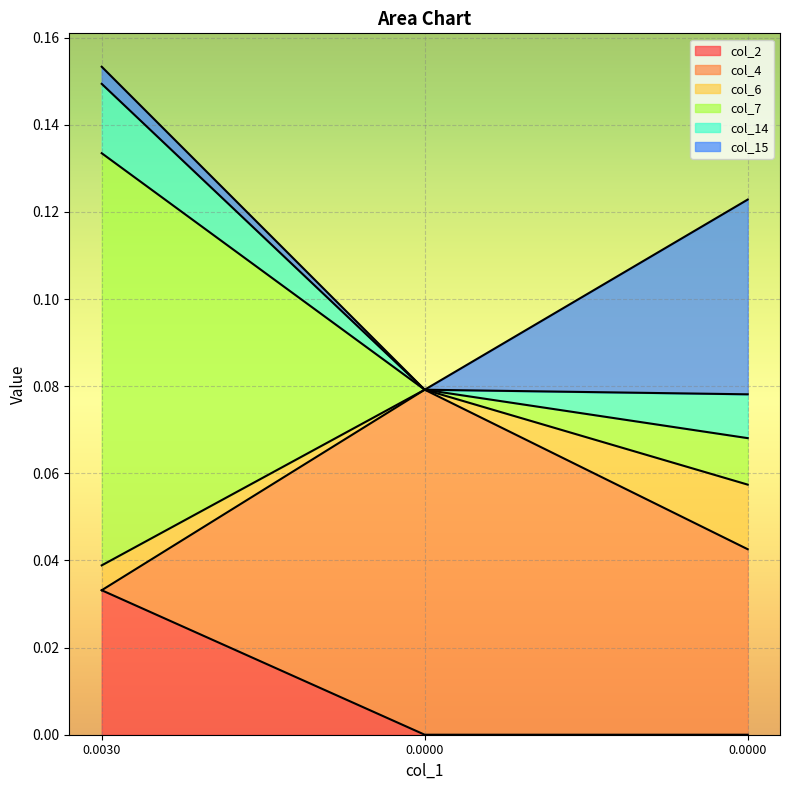

What is the value of the col_4 point at the 2nd from the left?

0.1